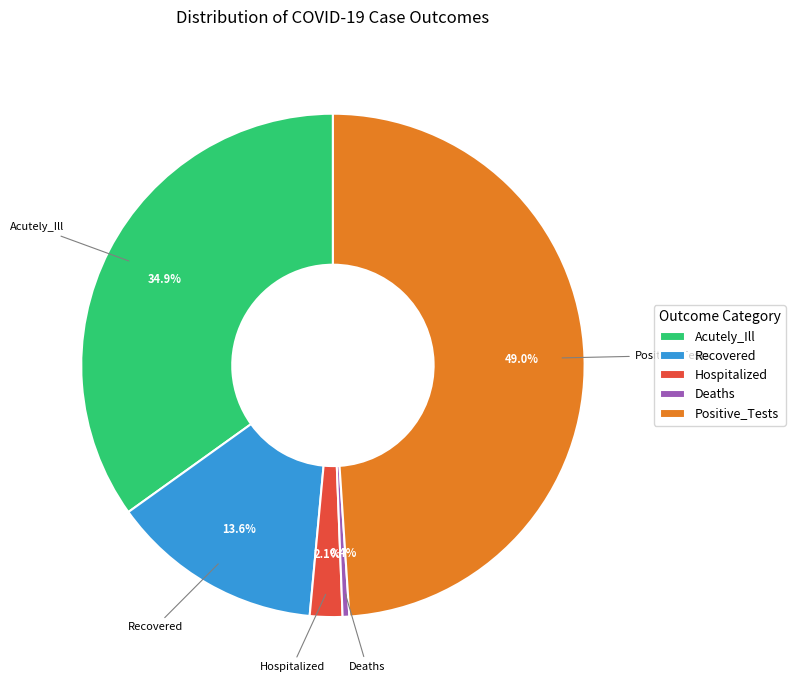

What percentage is the Recovered slice, to the nearest percent?

14%